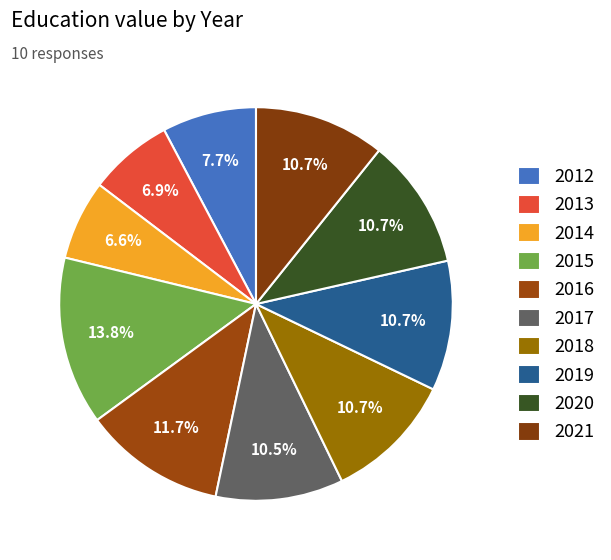

How many segments does this pie chart have?

10